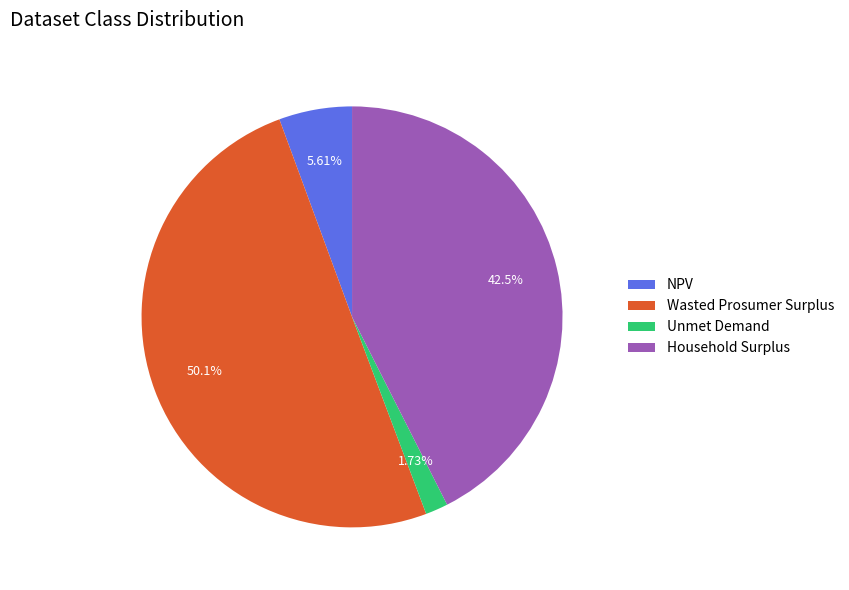

Which slice is the smallest?

Unmet Demand